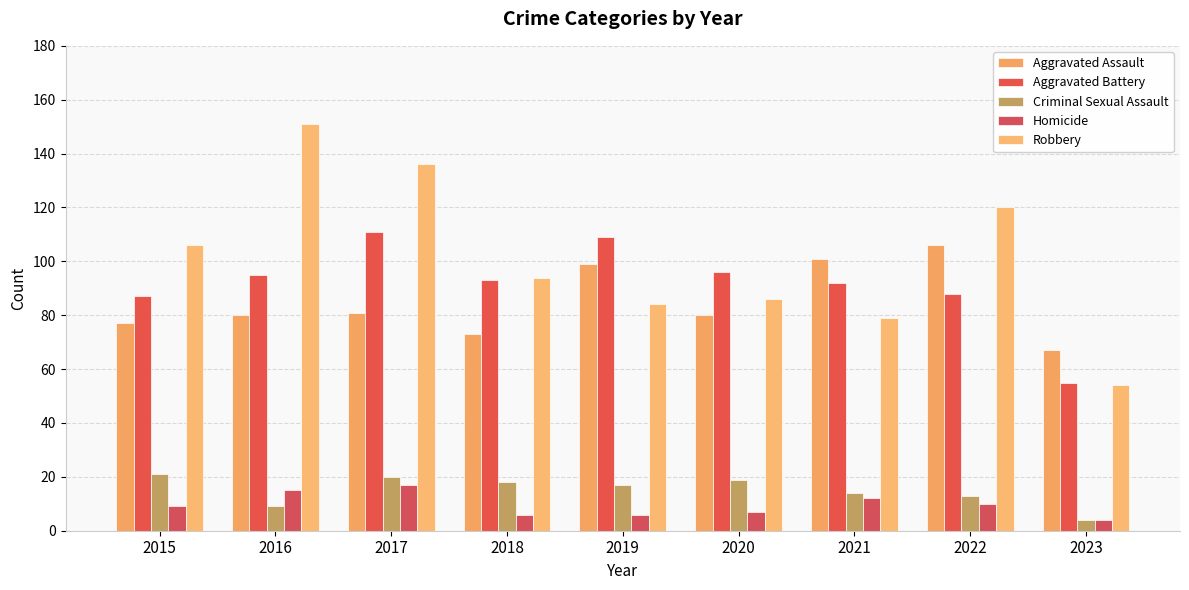

What is the sum of the Robbery values at 2017 and 2020?

222